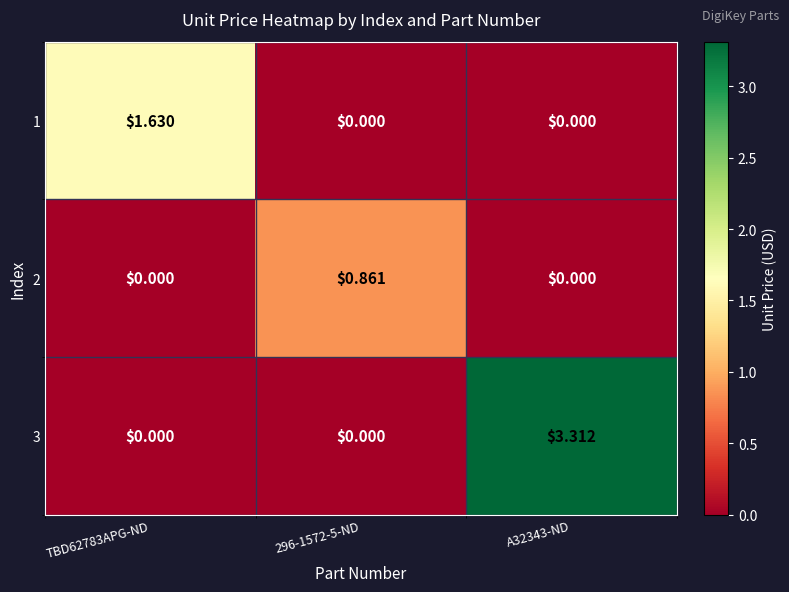

Is the value of 3 at A32343-ND greater than the value of 2 at TBD62783APG-ND?

Yes